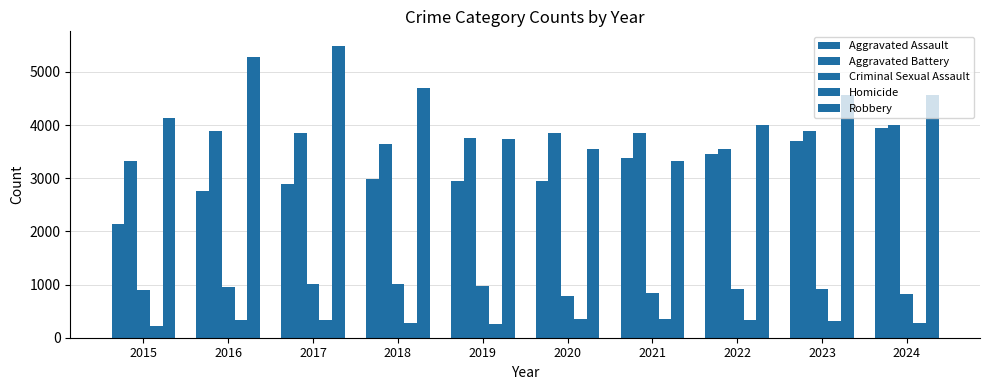

Are the bars grouped side by side (vs. stacked)?

Yes